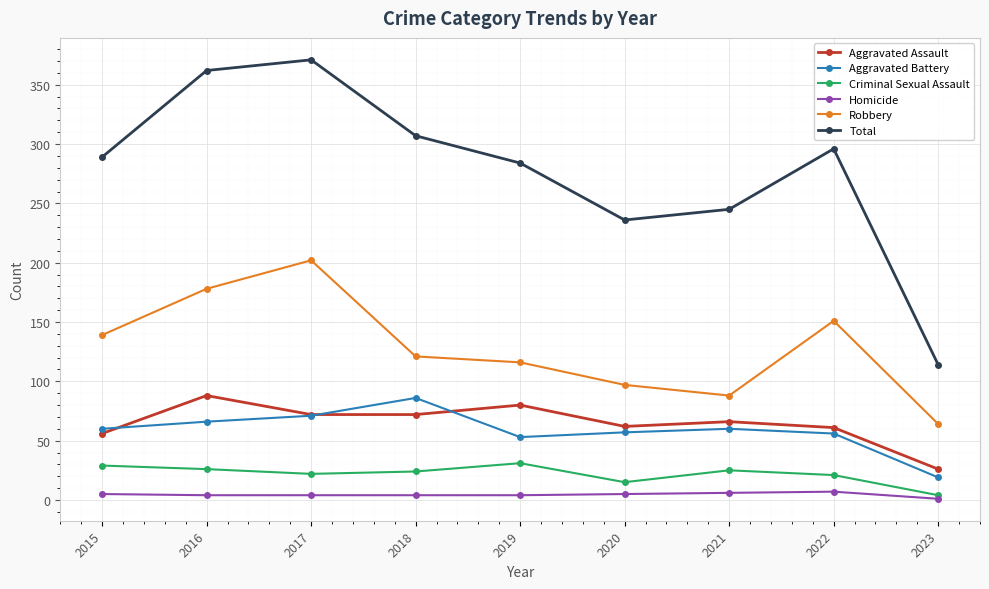

Count the number of data series in this chart.

6